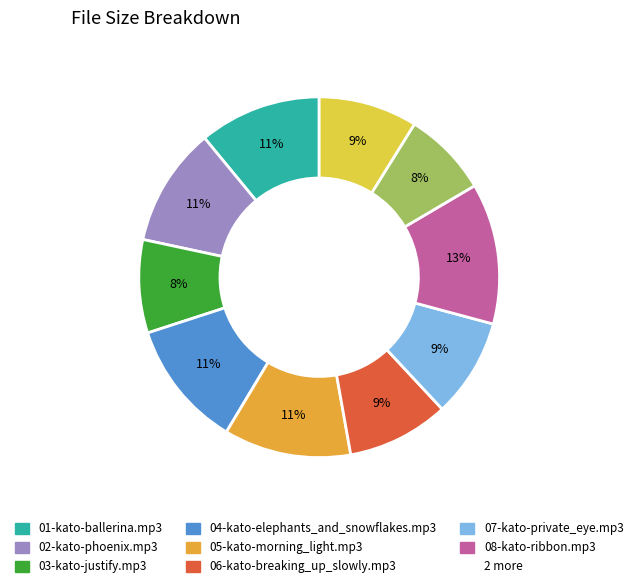

To the nearest percent, what is the difference between the largest and smallest slice percentages?

5%